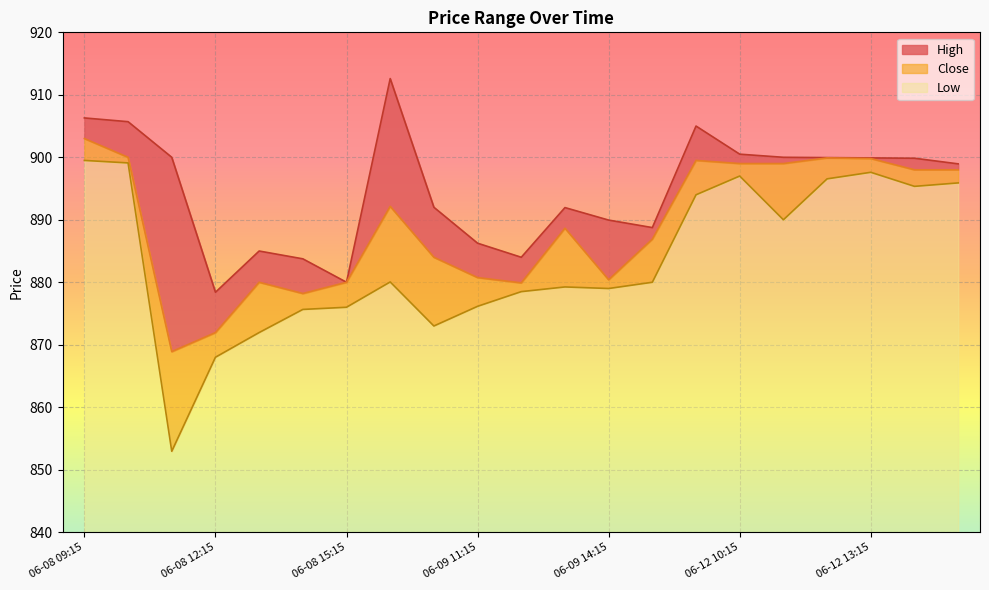

True or false: Close and Low cross at least once.

False